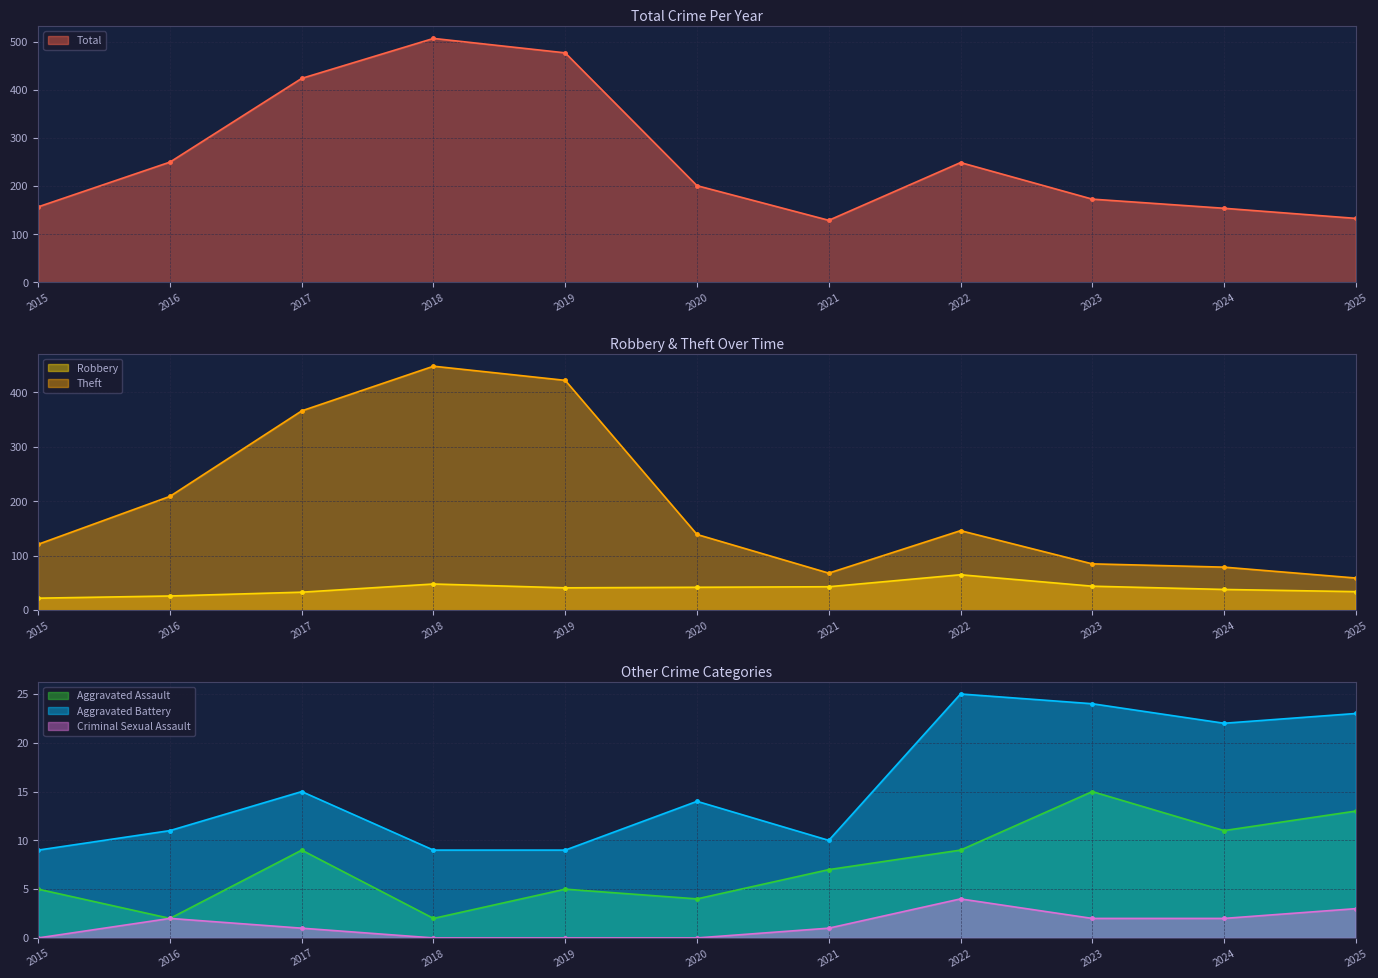

The value of Theft at 2022 is 146. True or false?

True